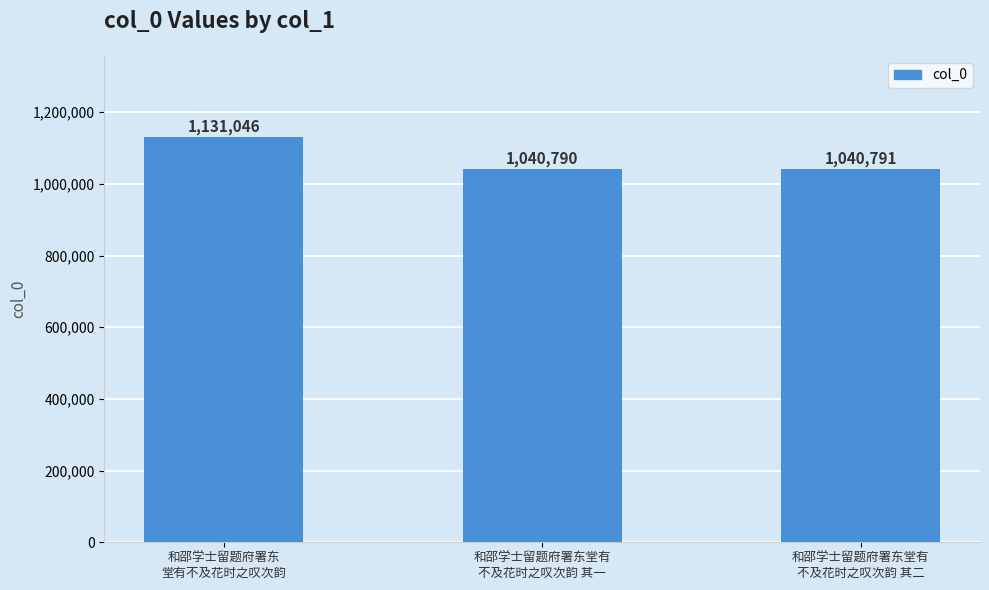

Which label corresponds to the largest value in the chart?

和邵学士留题府署东
堂有不及花时之叹次韵